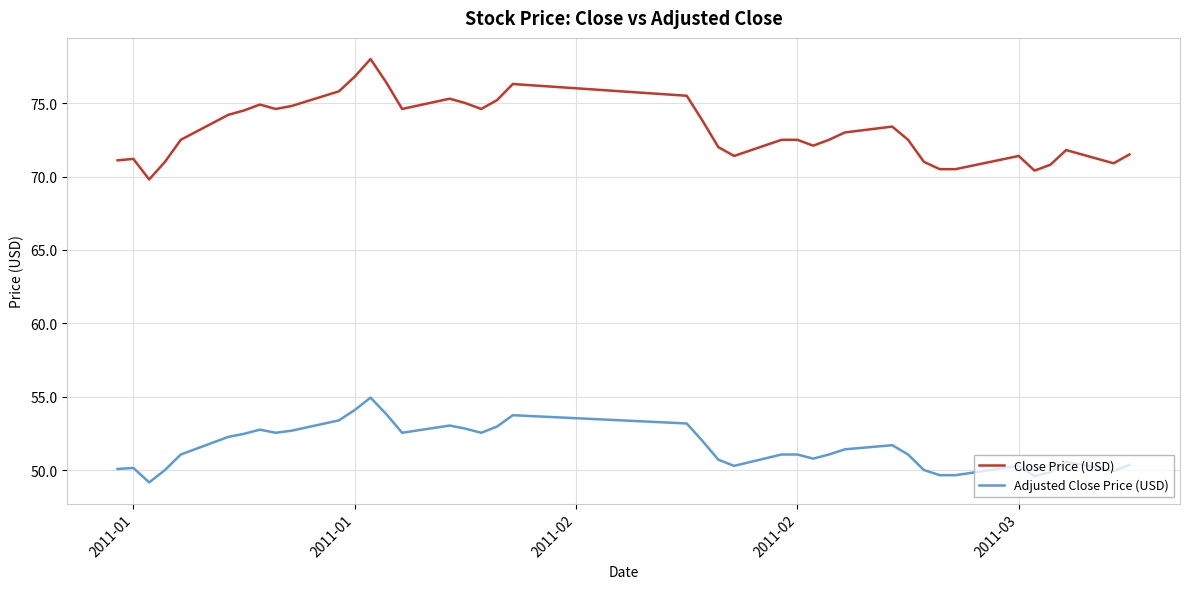

What is the difference between the maximum and minimum values in the Close Price (USD) series?

8.2